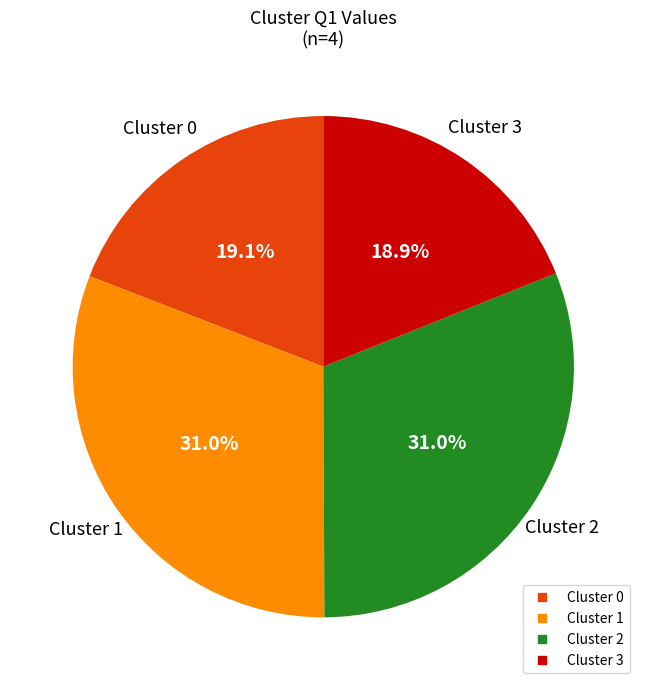

Does any single category account for the majority?

No